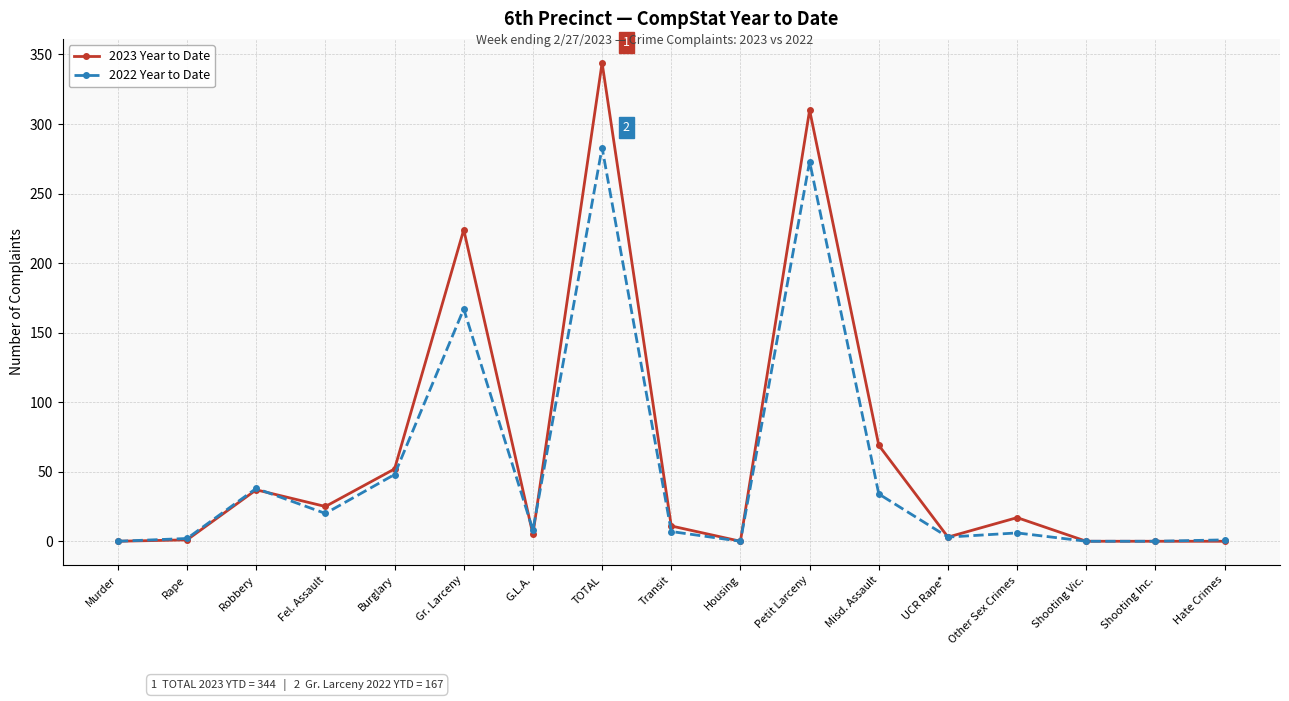

What is the maximum value shown in the chart?

344